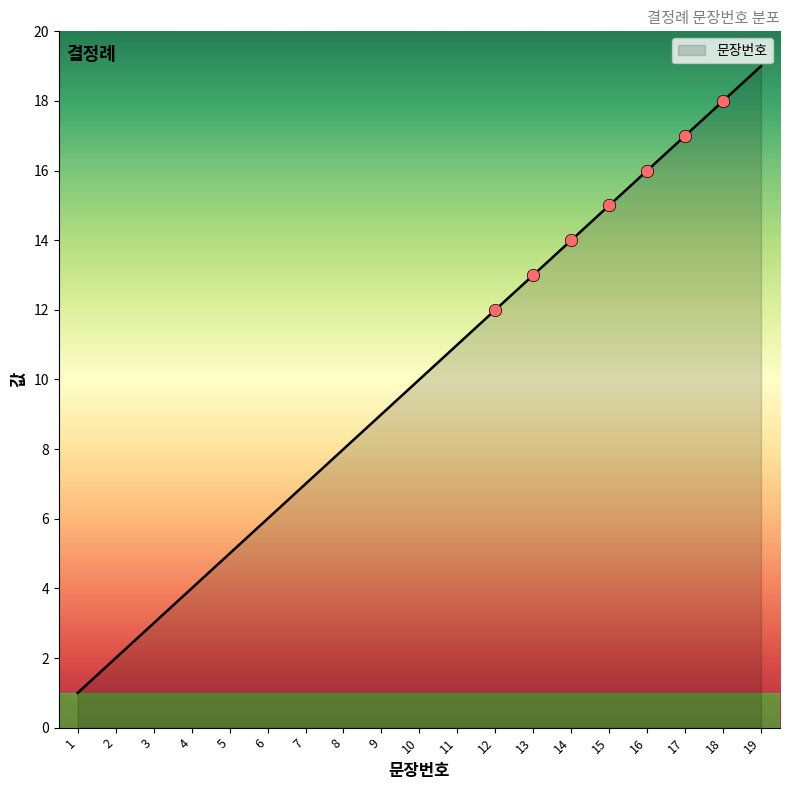

What is the ratio of the value at 5 to the value at 18?

0.3